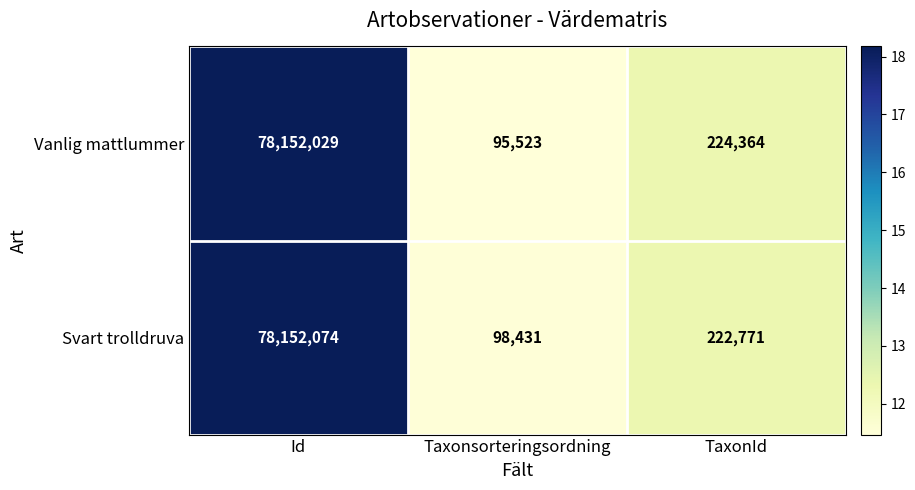

What is the difference between the maximum and minimum values in the Svart trolldruva series?

78053643